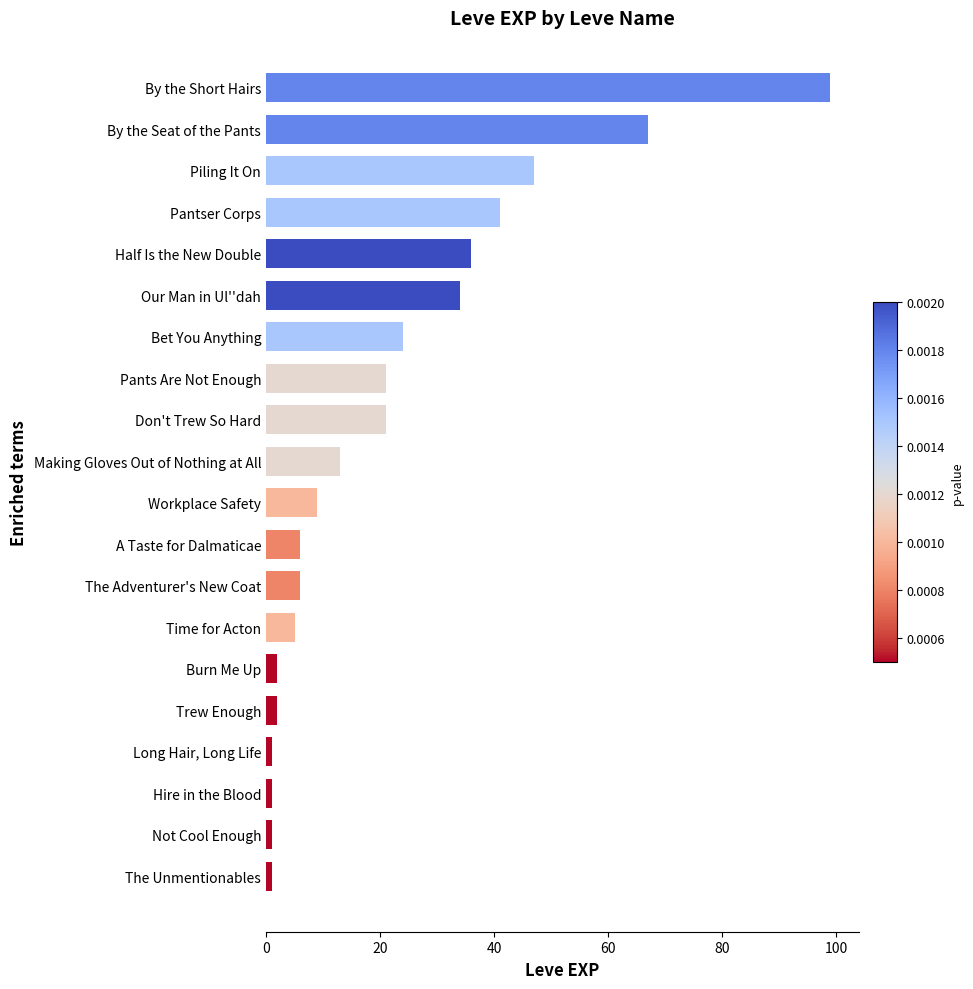

What is the ratio of the value at By the Short Hairs to the value at Don't Trew So Hard?

4.7